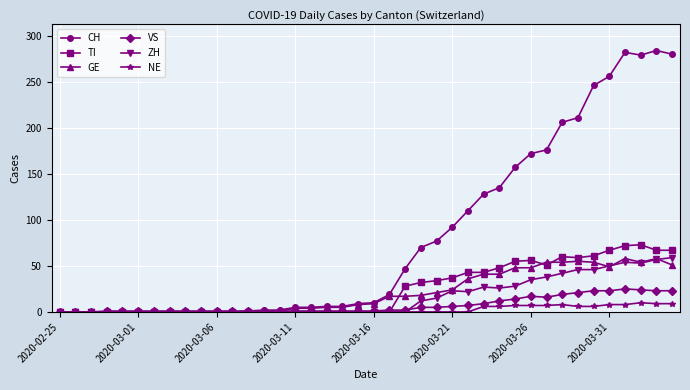

Which series has the largest total across all categories?

CH